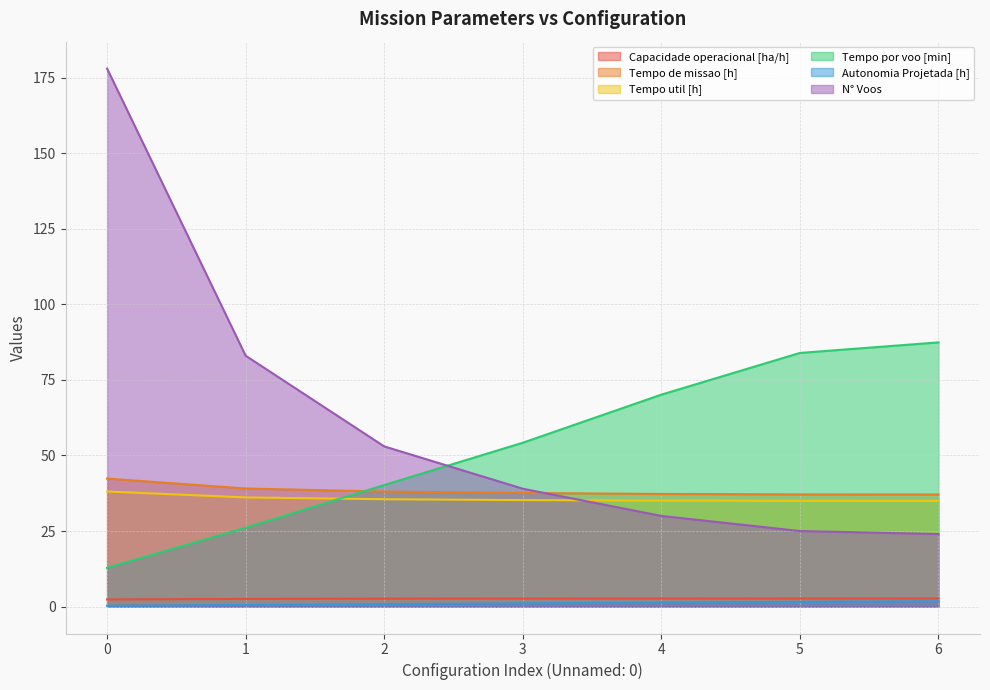

List the labels in order of Tempo por voo [min] value, largest first.

6, 5, 4, 3, 2, 1, 0